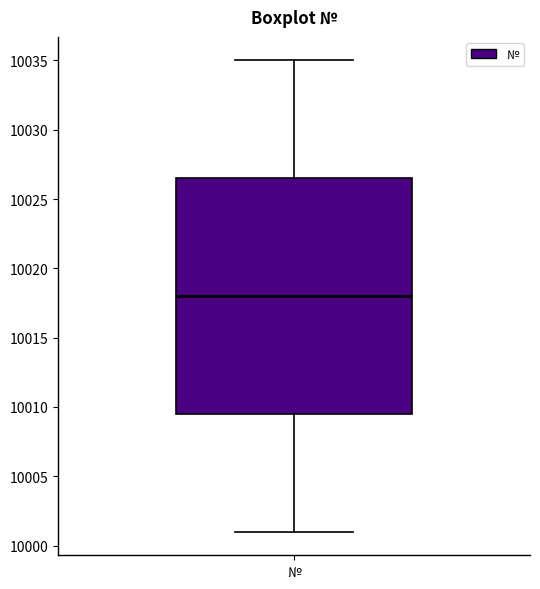

Transcribe this box plot: give where the median line is, the range the box spans, and where the two whiskers end, as read against the y-axis. The values are not printed on the chart, so give them approximately, as read against the axis.

median 10018.0, box 10009.5 to 10026.5, whiskers 10001.0 to 10035.0